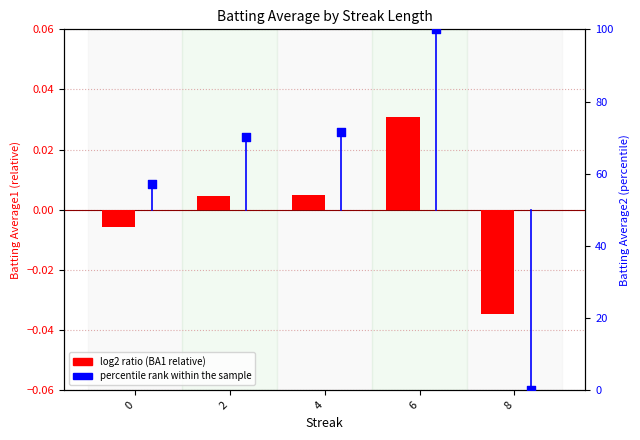

Which series has the largest total across all categories?

percentile rank within the sample